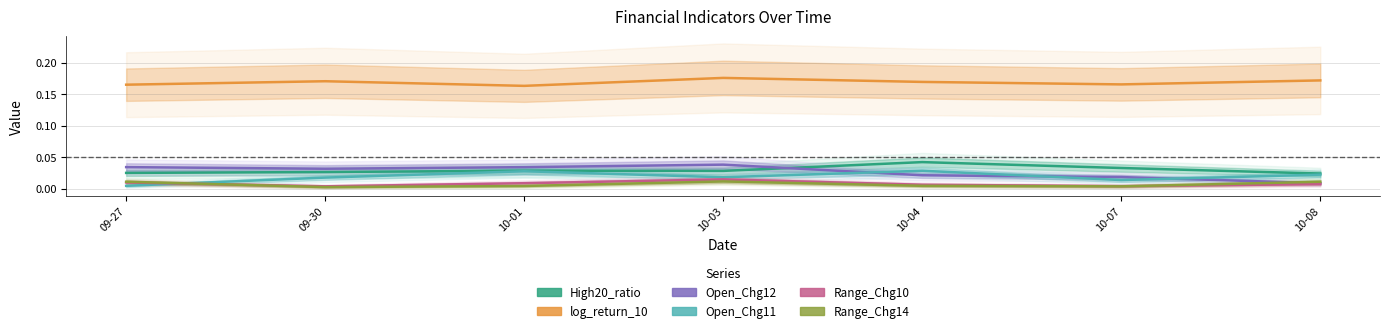

Where is Range_Chg10 nearest to the value 0?

09-30